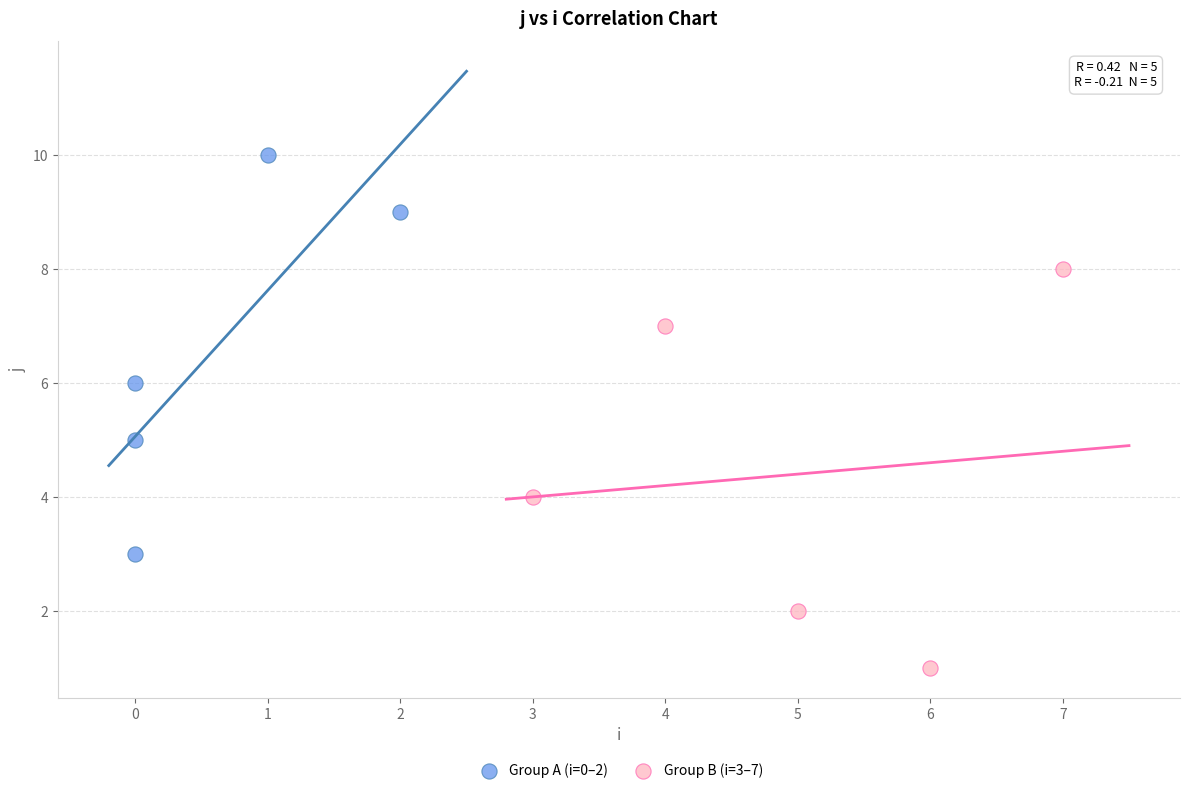

Which series contains the highest Y value?

Group A (i=0–2)